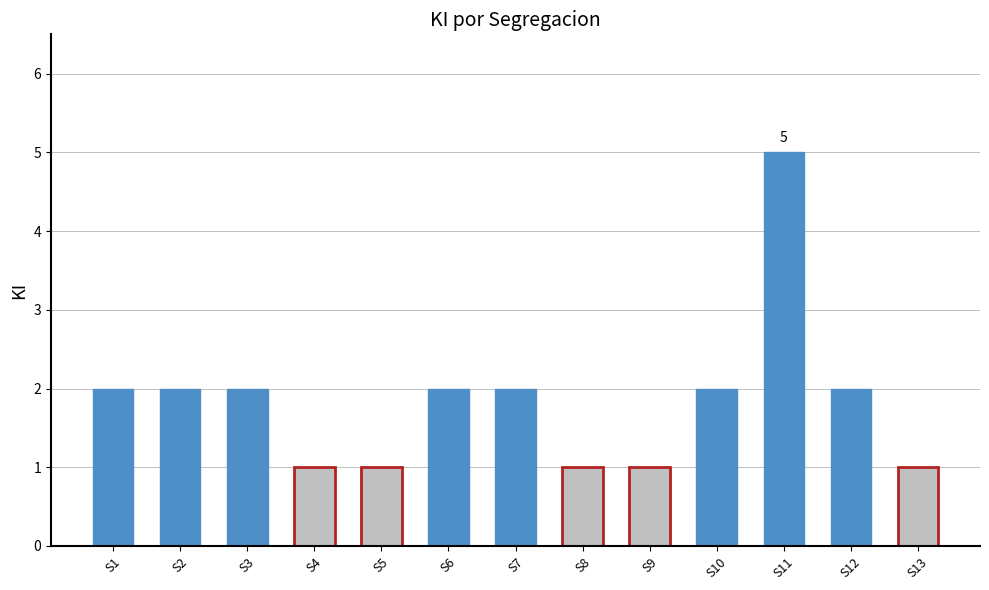

Between S7 and S4, which is larger?

S7